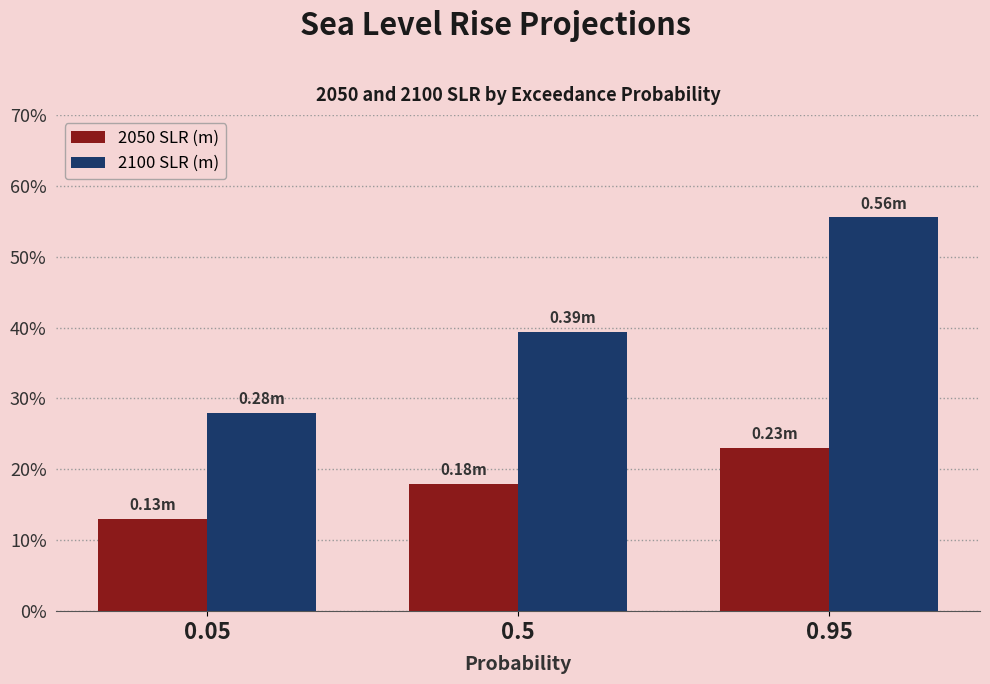

List the labels in order of 2050 SLR (m) value, smallest first.

0.05, 0.5, 0.95